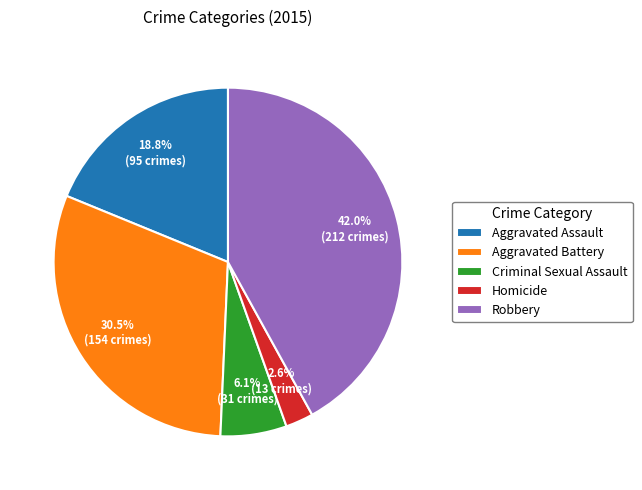

Between Homicide and Aggravated Assault, which is larger?

Aggravated Assault